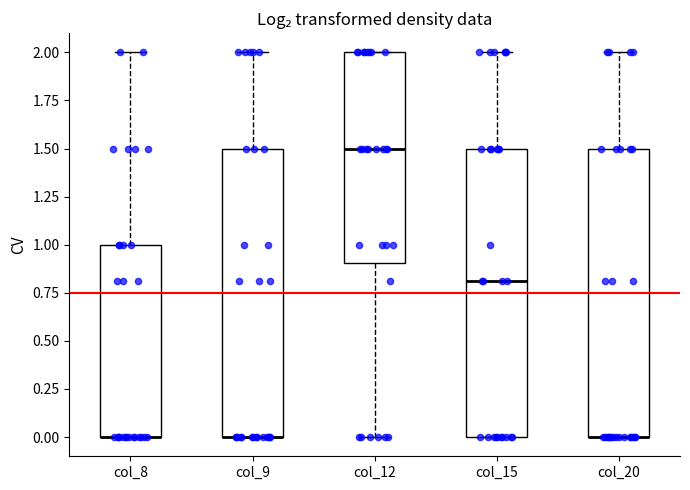

Reading left to right, read every box against the y-axis: the position of its median line, the range the box covers, and the ends of its whiskers. The values are not printed on the chart, so give them approximately, as read against the axis.

col_8: median 0.0 (drawn on the box's lower edge), box 0.0 to 1.0, whiskers 0.0 to 2.0
col_9: median 0.0 (drawn on the box's lower edge), box 0.0 to 1.5, whiskers 0.0 to 2.0
col_12: median 1.5, box 0.9 to 2.0, whiskers 0.0 to 2.0
col_15: median 0.8, box 0.0 to 1.5, whiskers 0.0 to 2.0
col_20: median 0.0 (drawn on the box's lower edge), box 0.0 to 1.5, whiskers 0.0 to 2.0